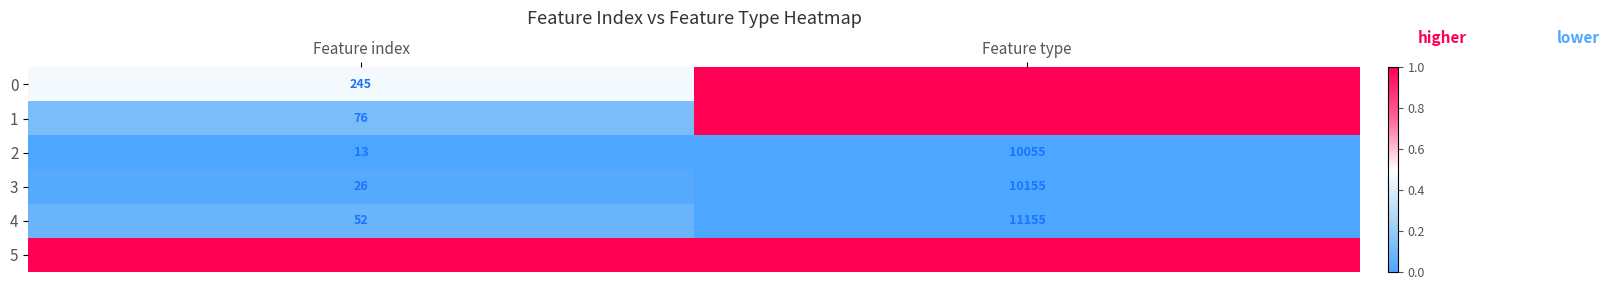

Rank the series by their maximum value, from highest to lowest.

5, 0, 1, 4, 3, 2